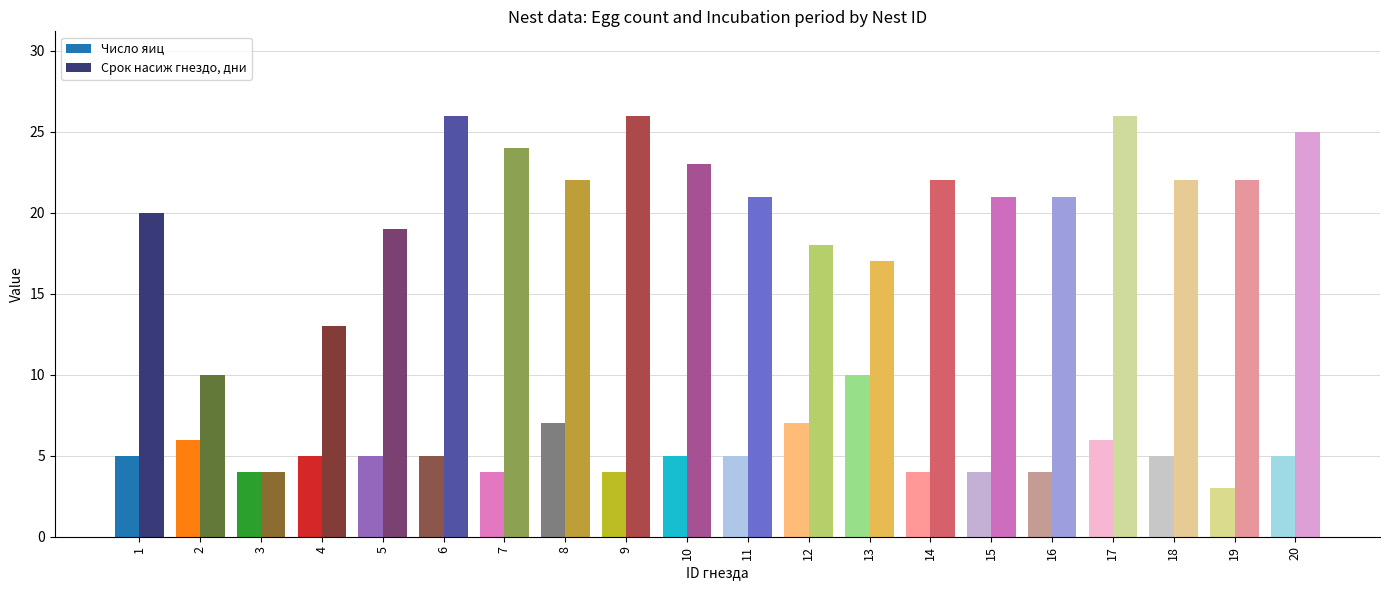

Which category has the lowest value in the Срок насиж гнездо, дни series?

3